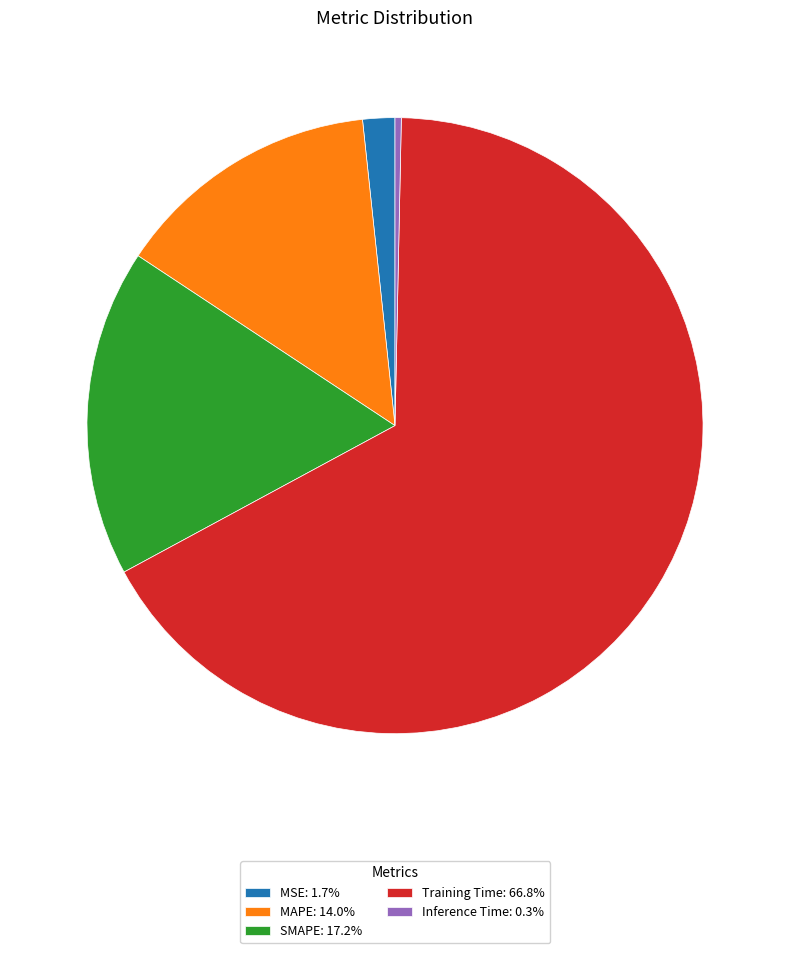

Between Inference Time and Training Time, which is larger?

Training Time